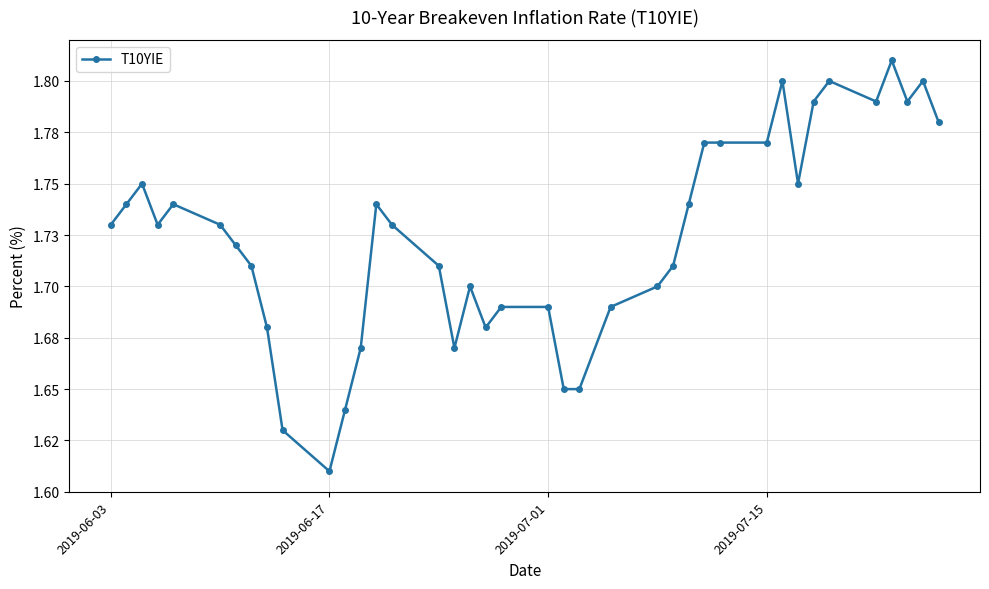

Does the chart display data point markers on the line(s)?

Yes